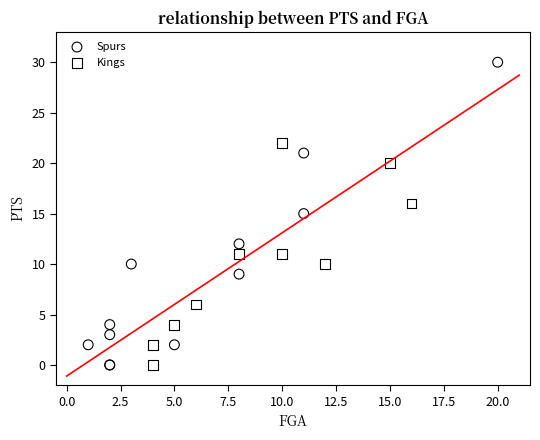

Which series reaches the maximum Y coordinate?

Spurs